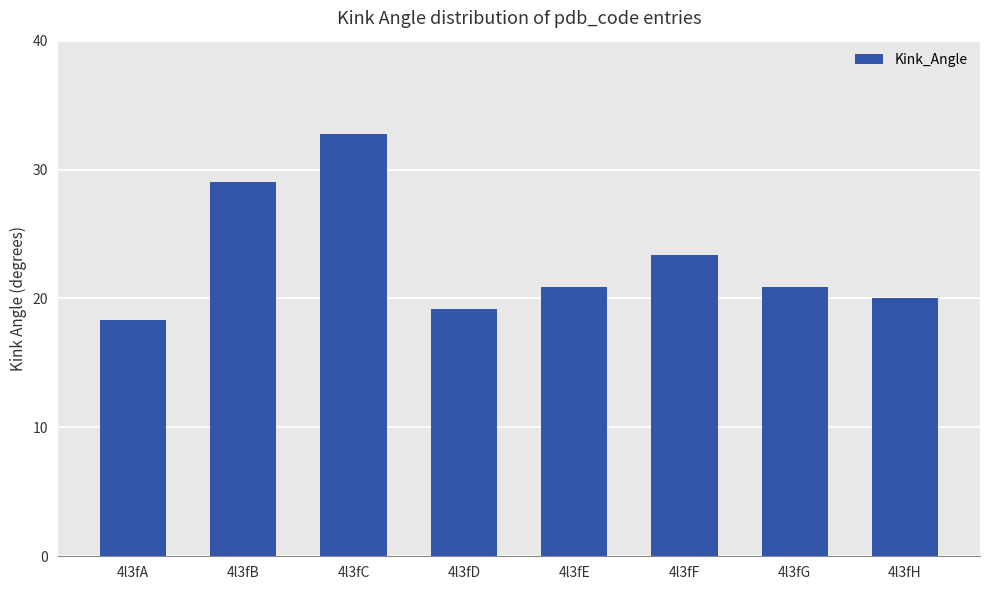

What is the sum of all values?

184.4